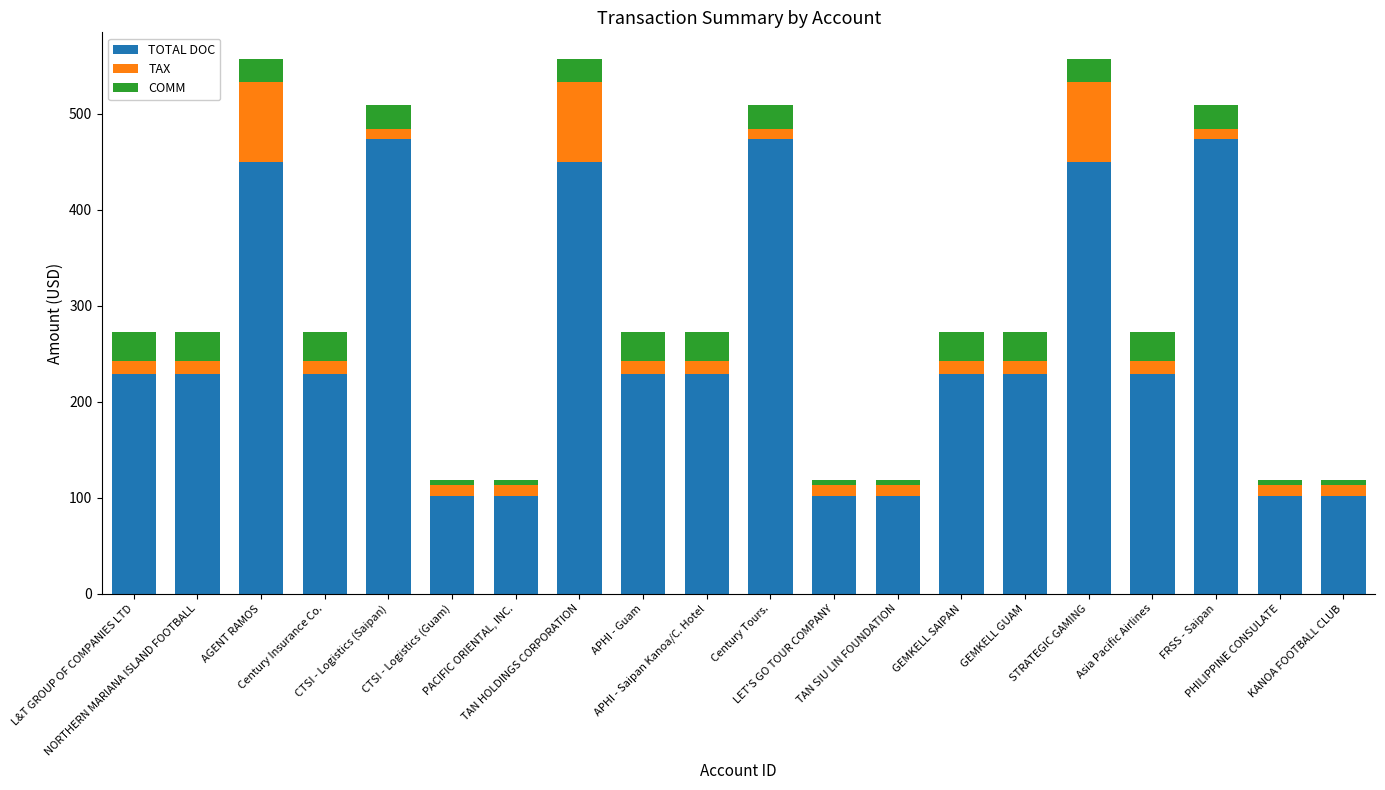

What is the average value of the TOTAL DOC series?

260.7